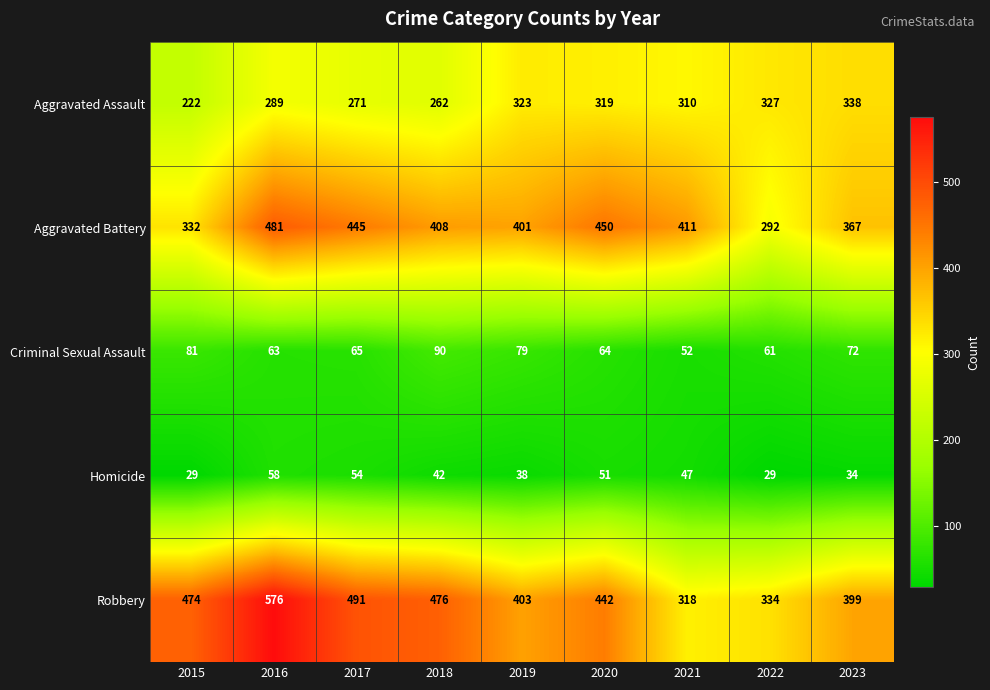

Which series has the widest spread of values?

Robbery